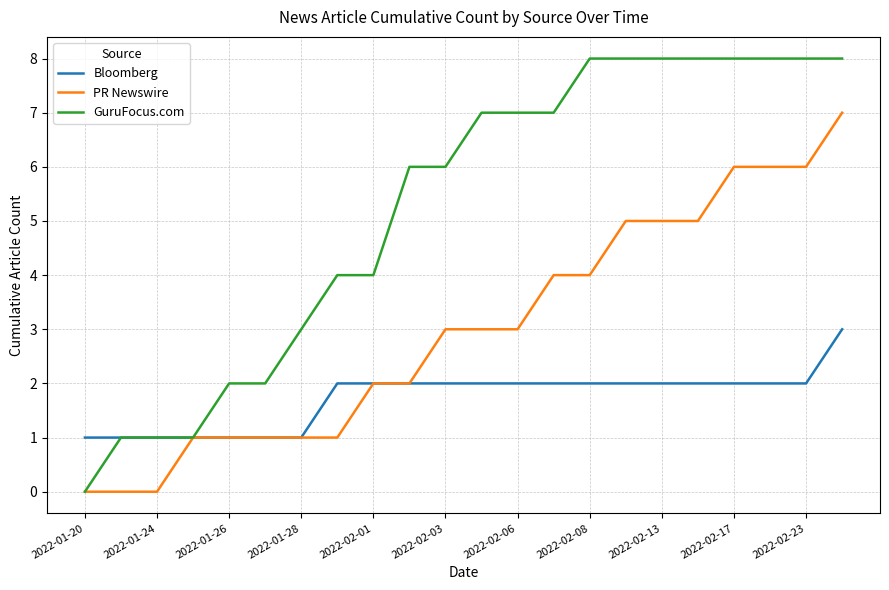

Rank the series by their average value, from highest to lowest.

GuruFocus.com, PR Newswire, Bloomberg